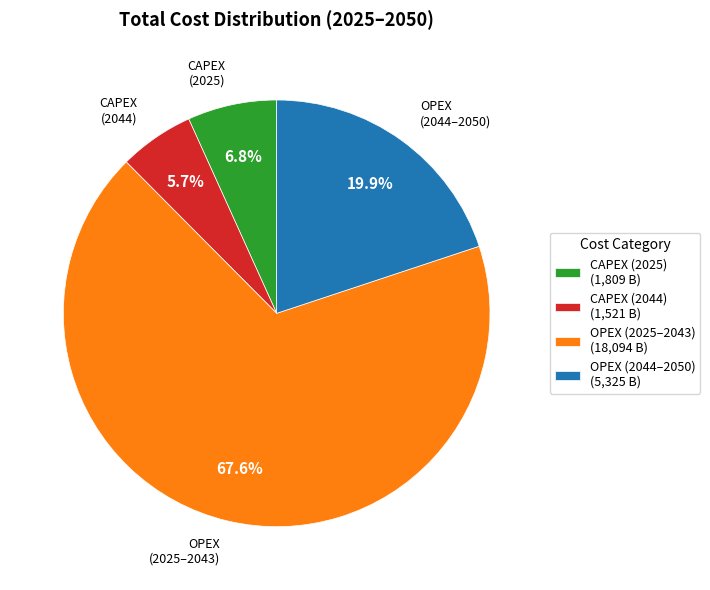

Rank the categories by value from lowest to highest.

CAPEX (2044) (1,521 B), CAPEX (2025) (1,809 B), OPEX (2044–2050) (5,325 B), OPEX (2025–2043) (18,094 B)